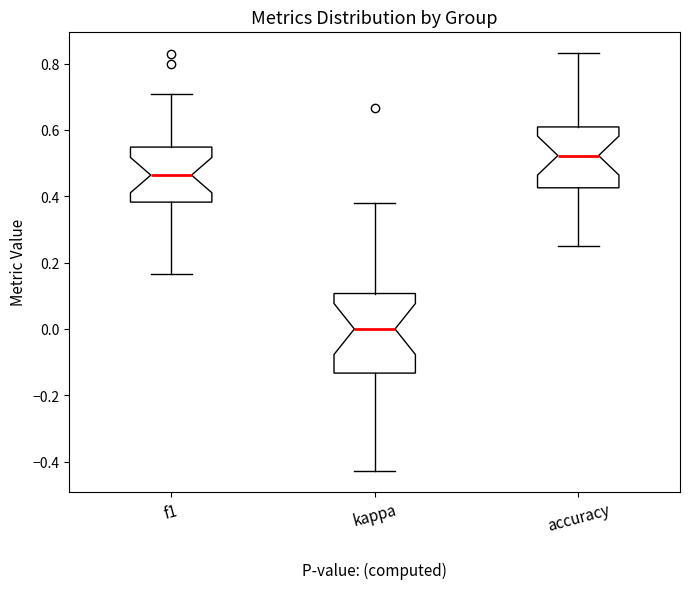

Comparing the boxes themselves (not the whiskers), which one is the tallest?

kappa